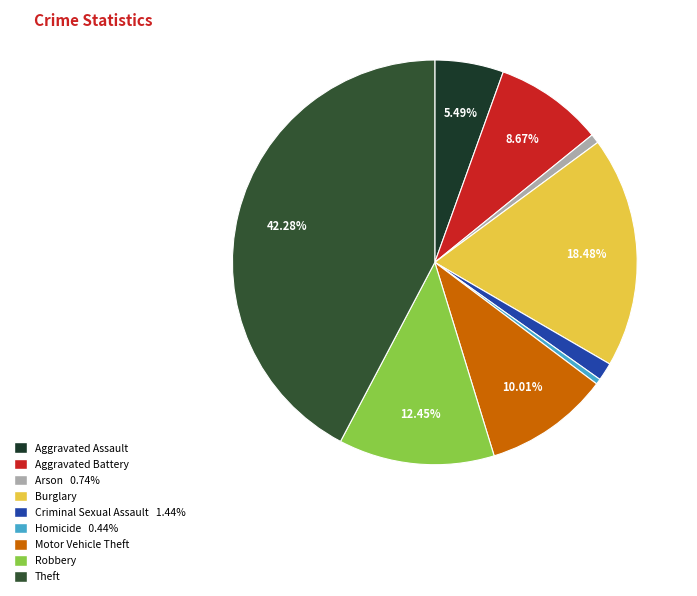

To the nearest percent, what is the average slice percentage?

11%